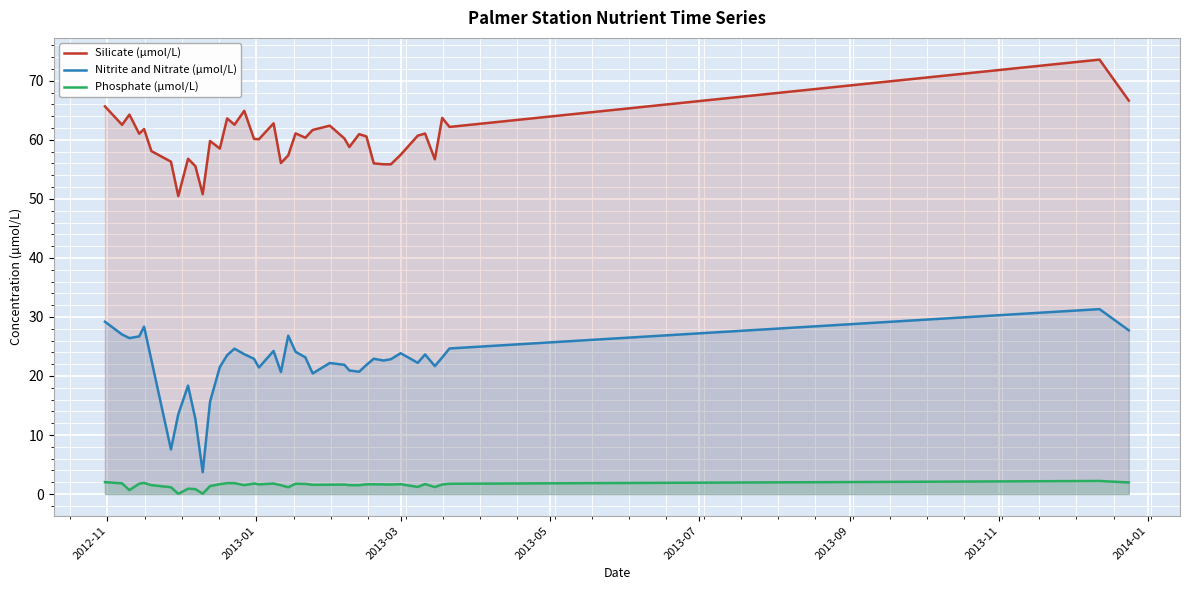

Which series has the largest total across all categories?

Silicate (µmol/L)